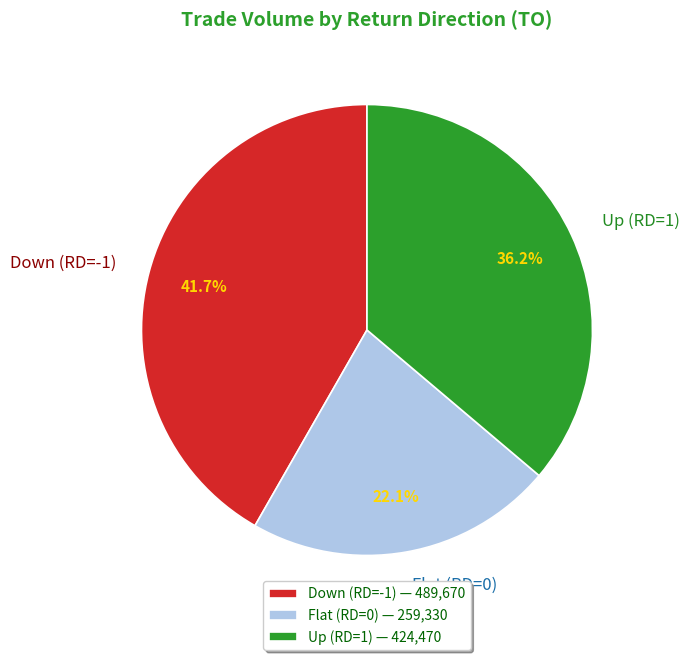

Is there any slice that represents more than half of the pie?

No